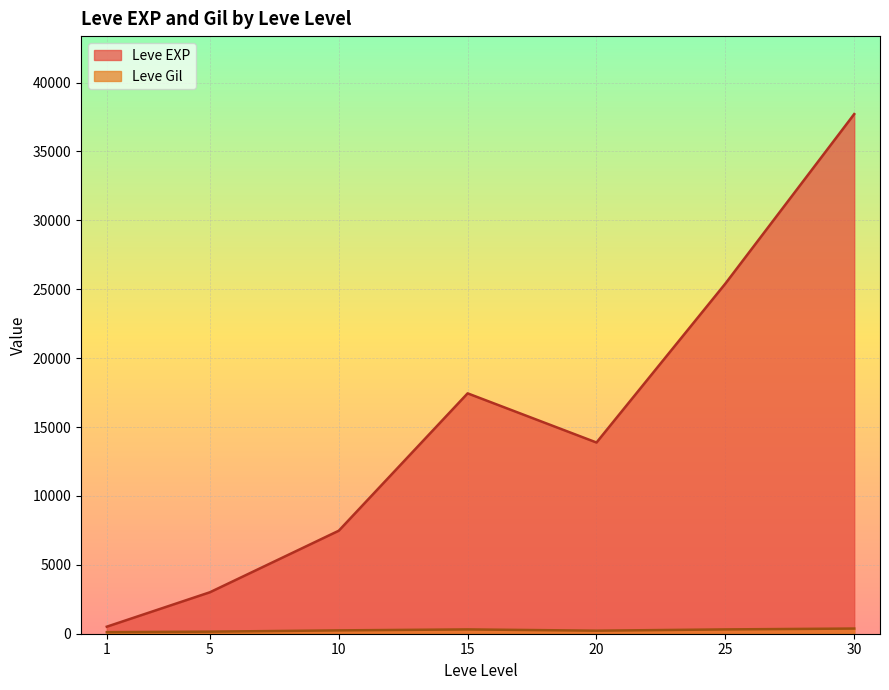

Which series has the largest total across all categories?

Leve EXP